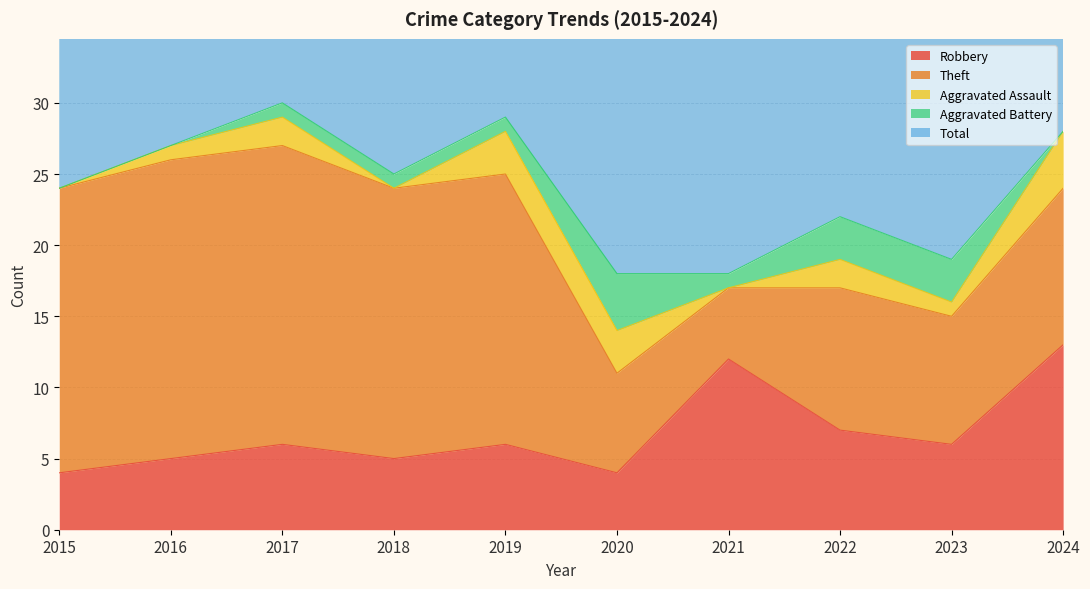

True or false: Robbery has more than 0 interior local peaks.

True